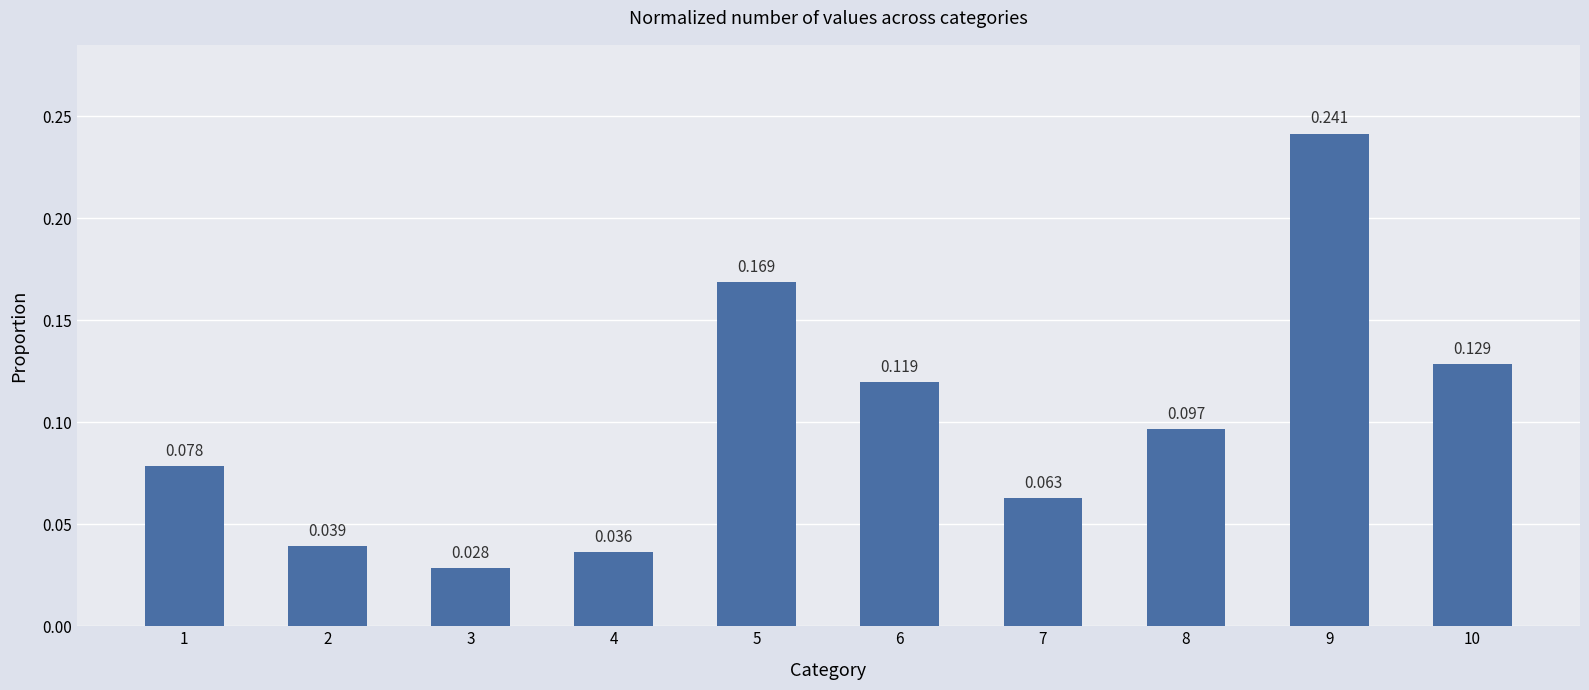

Which has a higher value, 2 or 8?

8